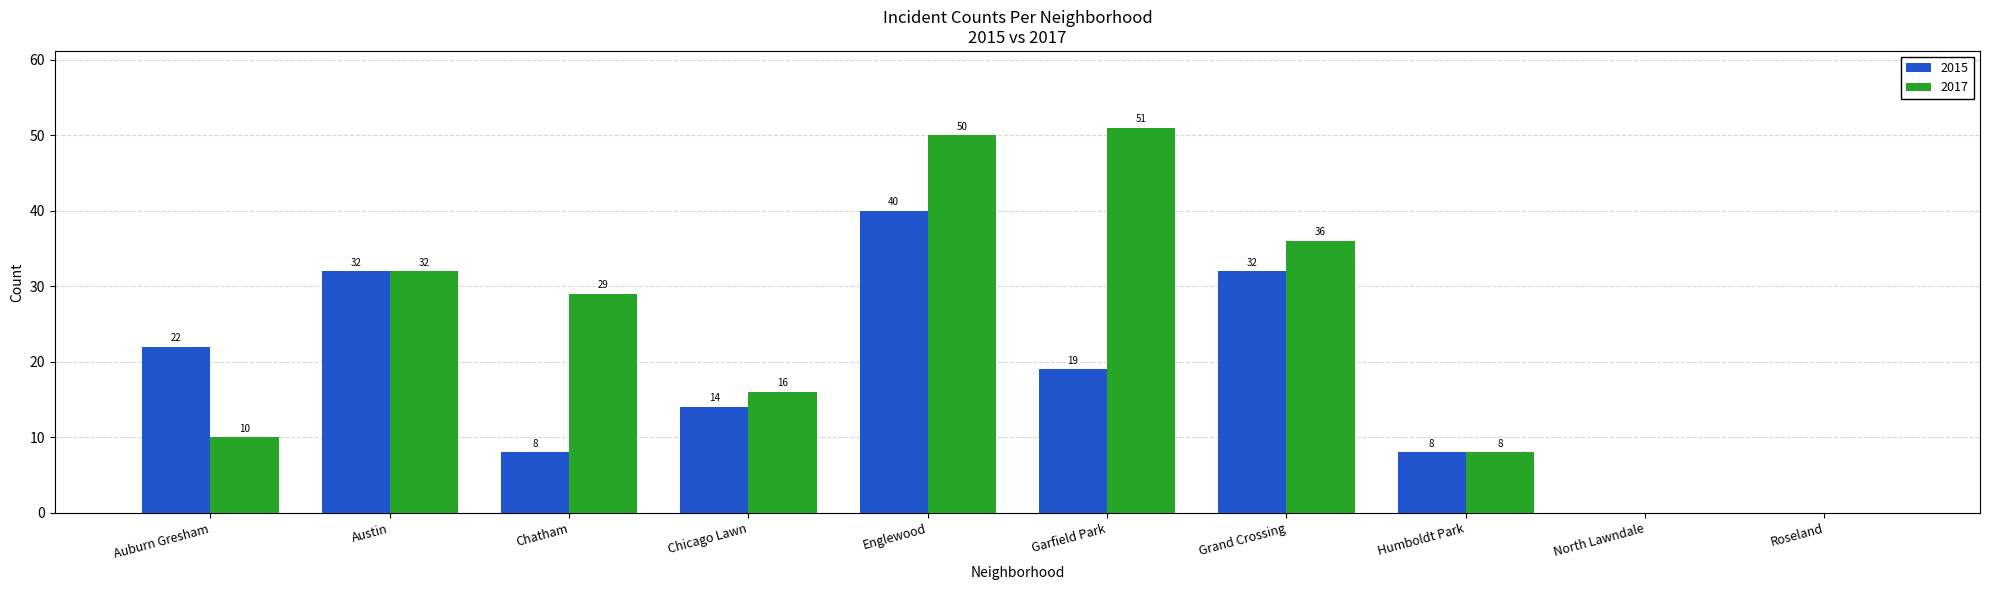

How many groups of bars are there?

10